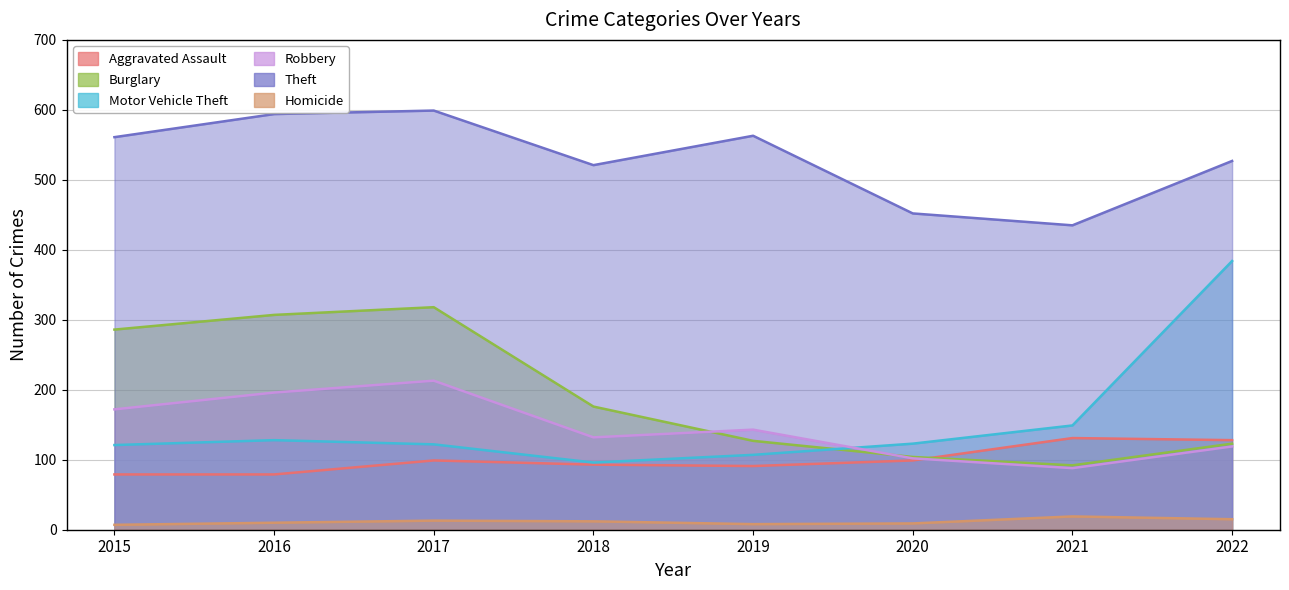

What is the spread (max minus min) of values at 2021?

416